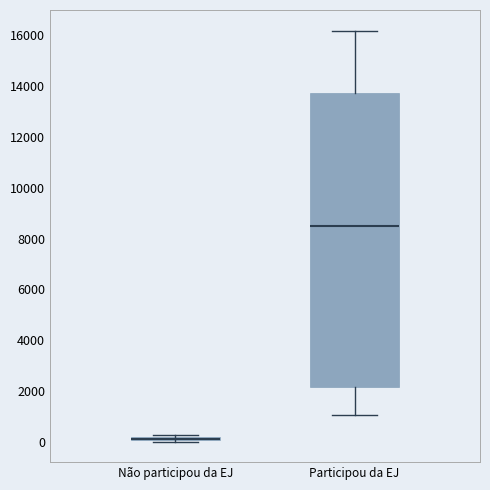

Comparing the boxes themselves (not the whiskers), which one is the tallest?

Participou da EJ